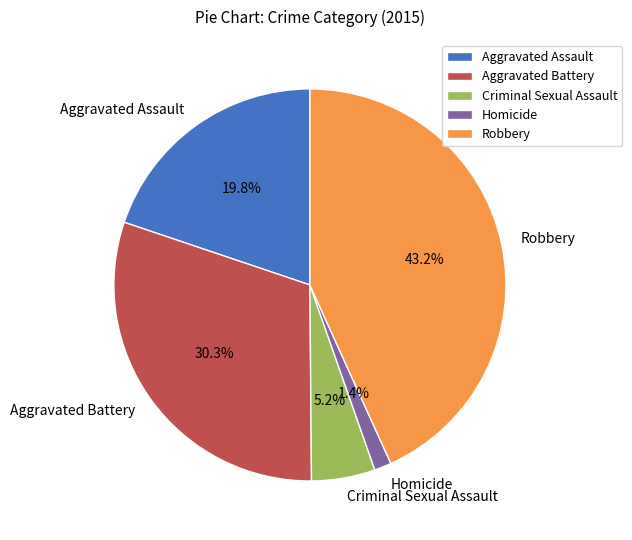

To the nearest percent, what is the average slice percentage?

20%